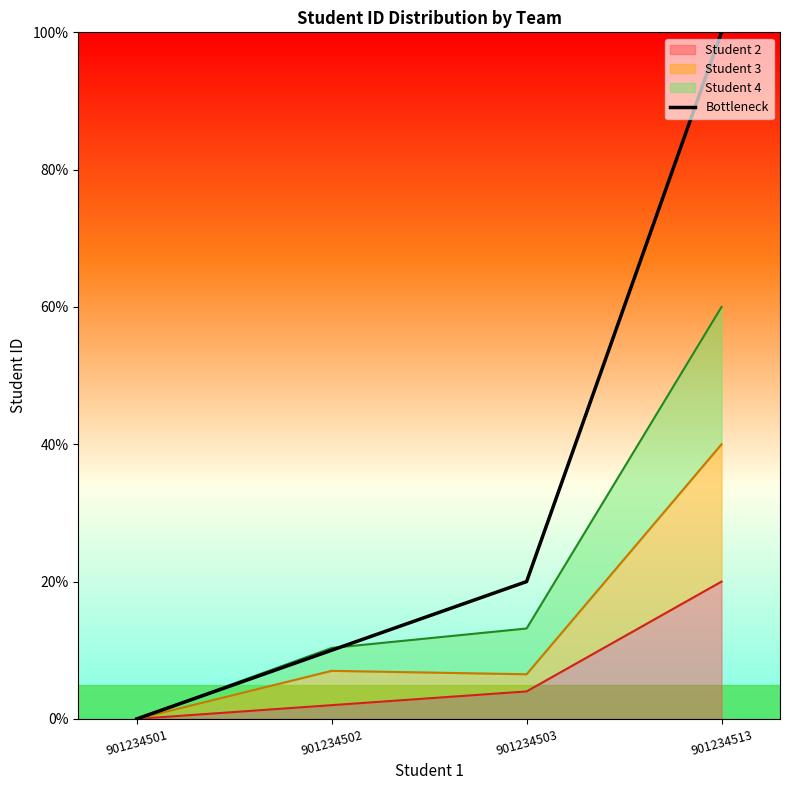

Where does the data first go above 19?

901234503